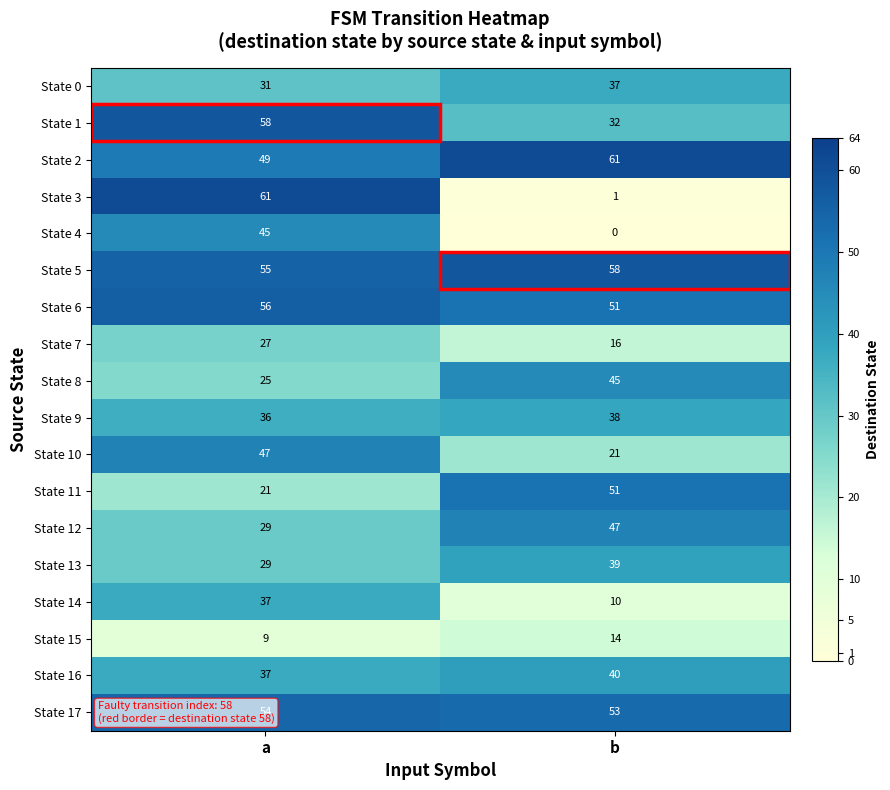

At which label does State 6 reach its peak?

a